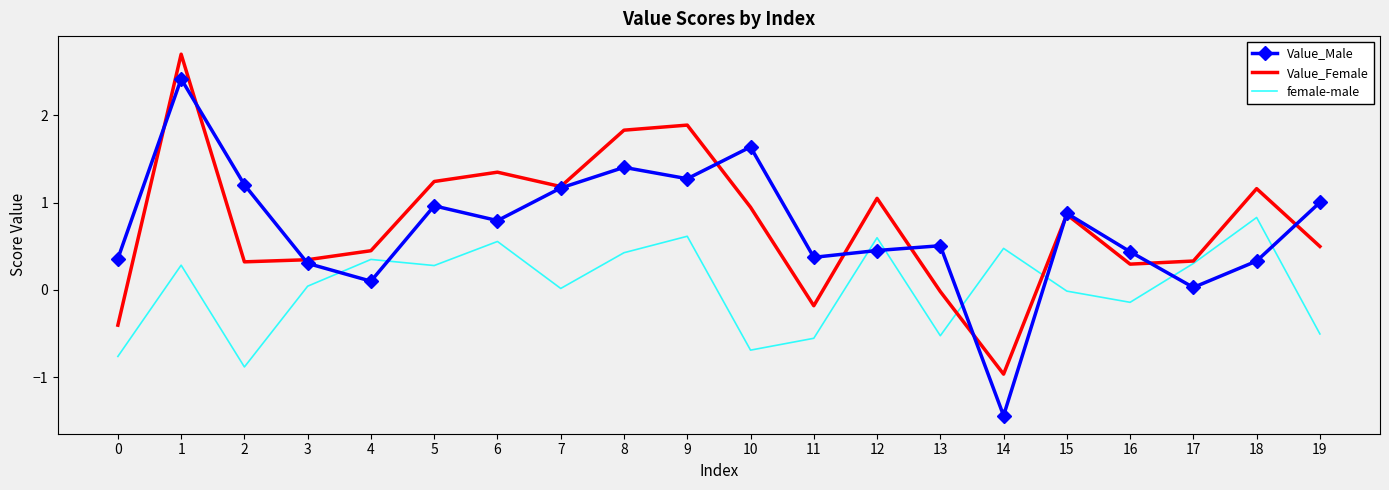

What is the minimum value for female-male?

-0.9